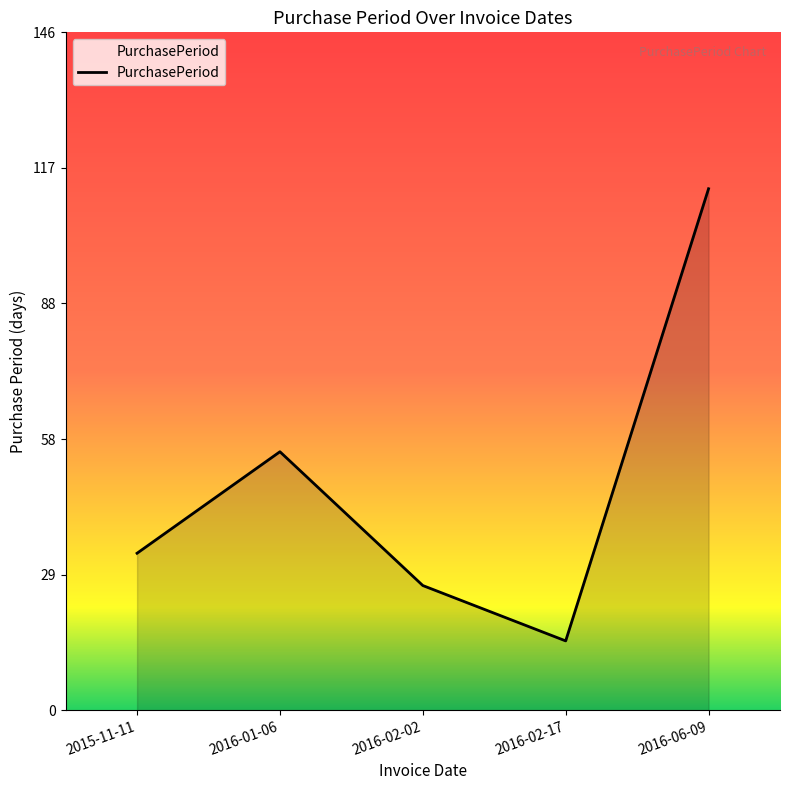

Read the value at 2016-02-02.

27